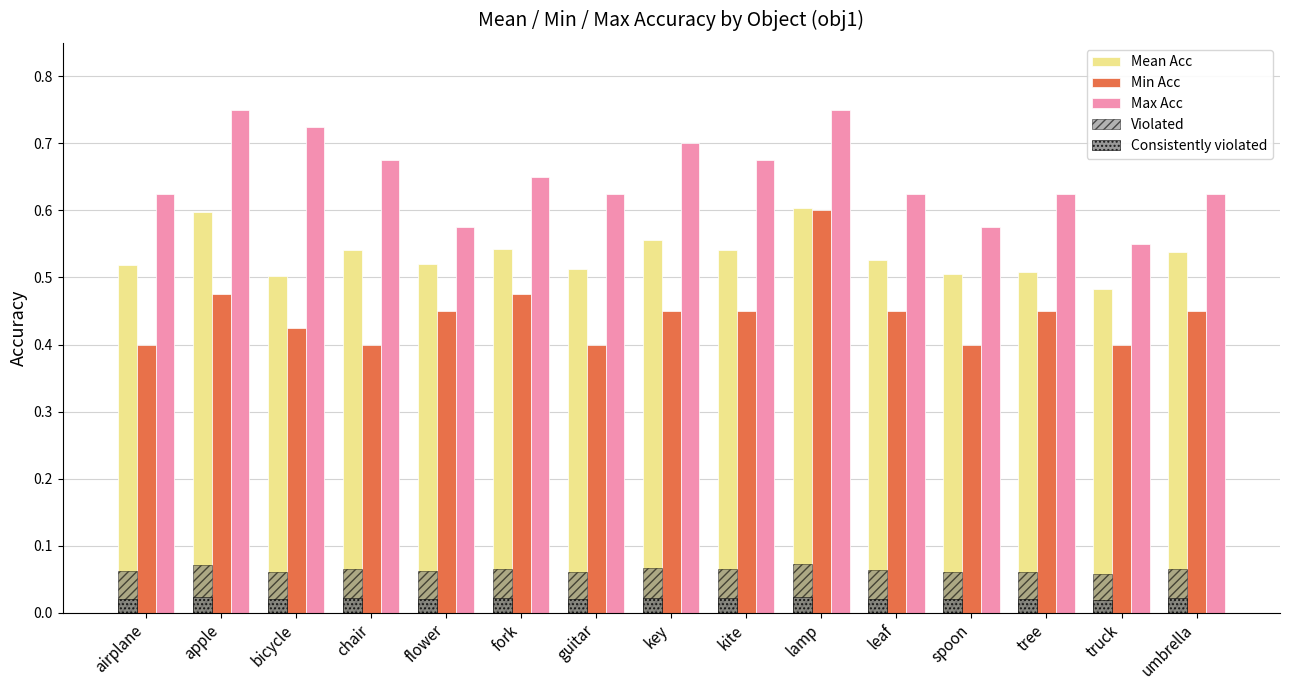

Which category has the lowest value in the Min Acc series?

airplane